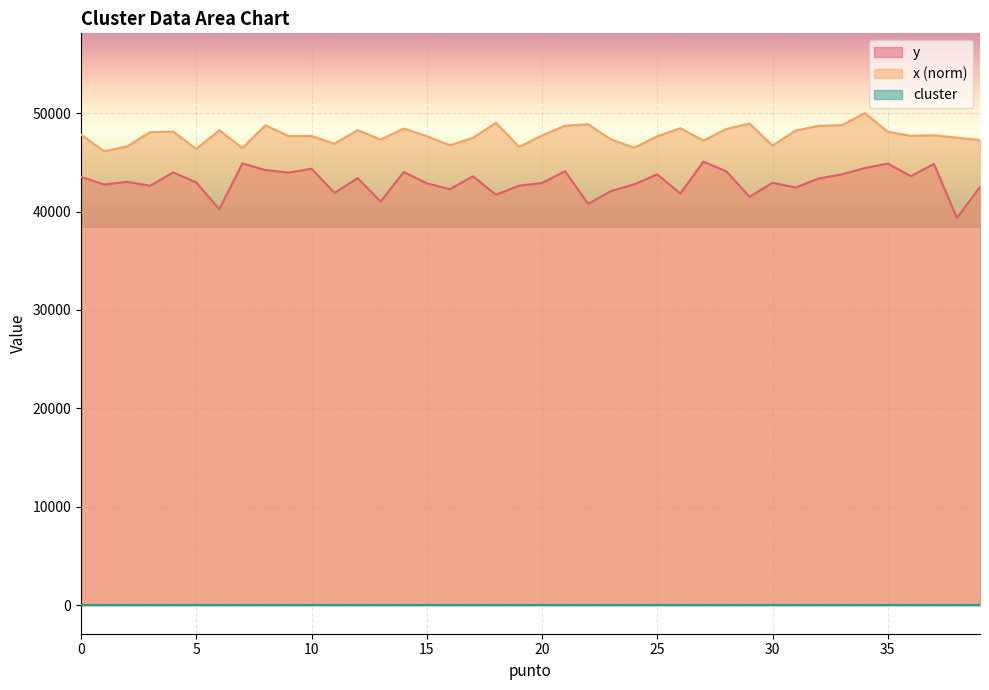

True or false: y and x intersect in this chart.

False